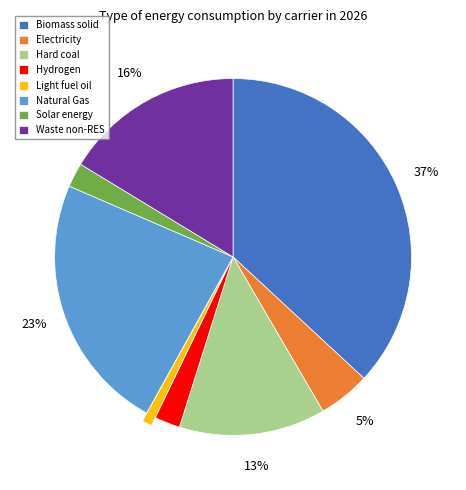

Combined, do Biomass solid and Waste non-RES account for over 50%?

Yes